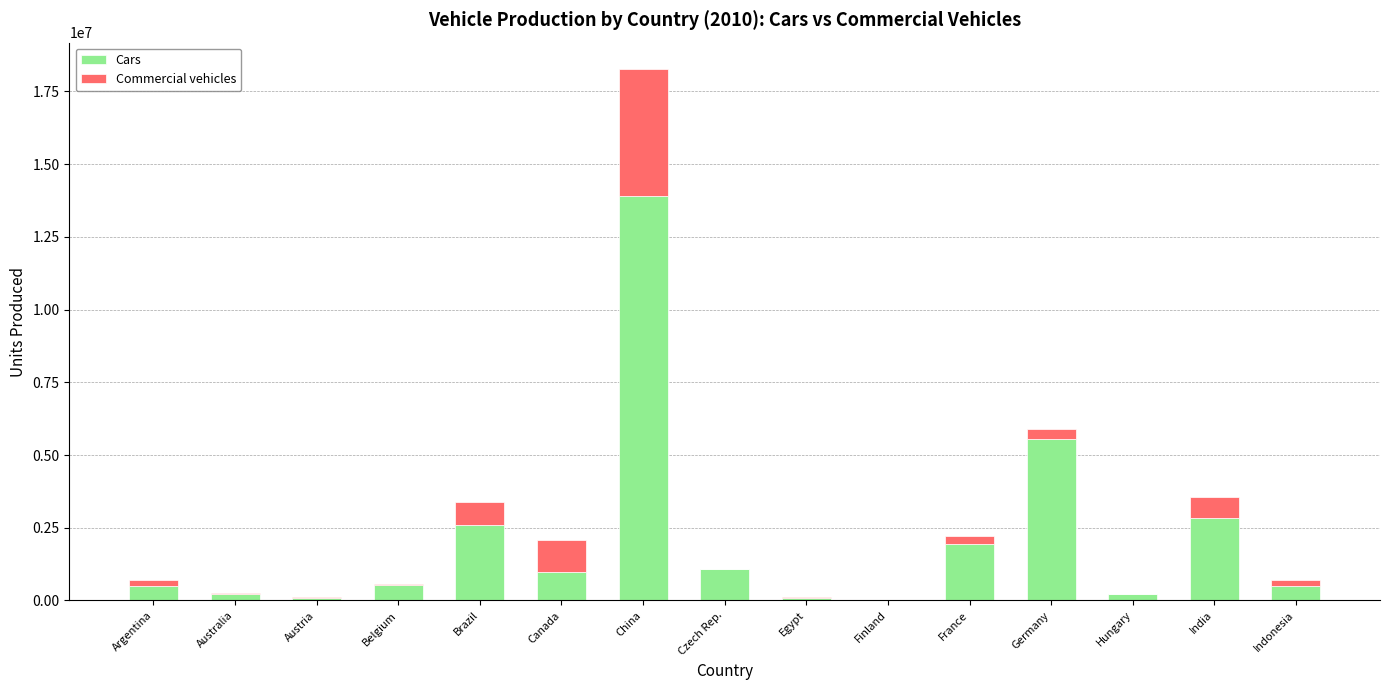

What is the sum of all Cars values?

30943296